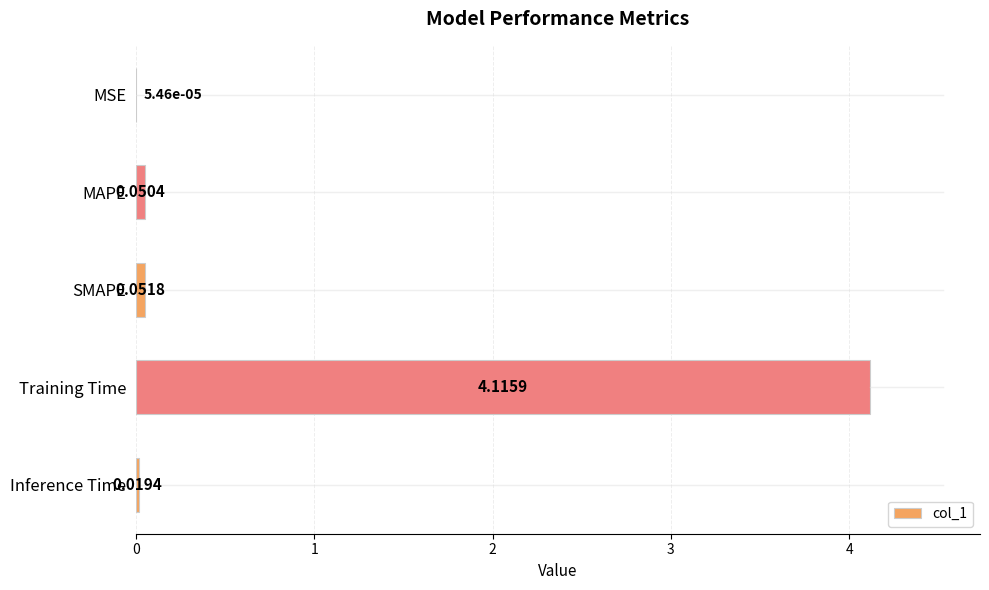

What is the change in value from MSE to SMAPE?

+0.1